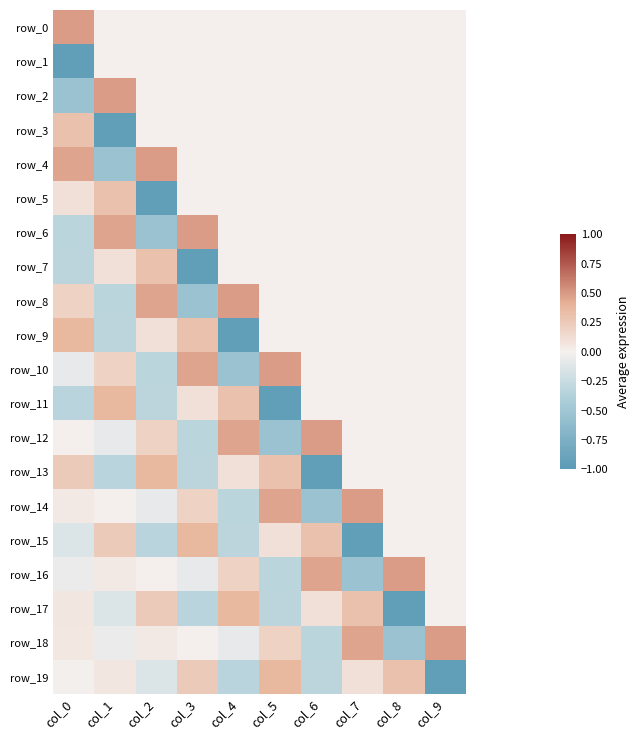

True or false: row_13 has a value of 0.2 at col_5.

False